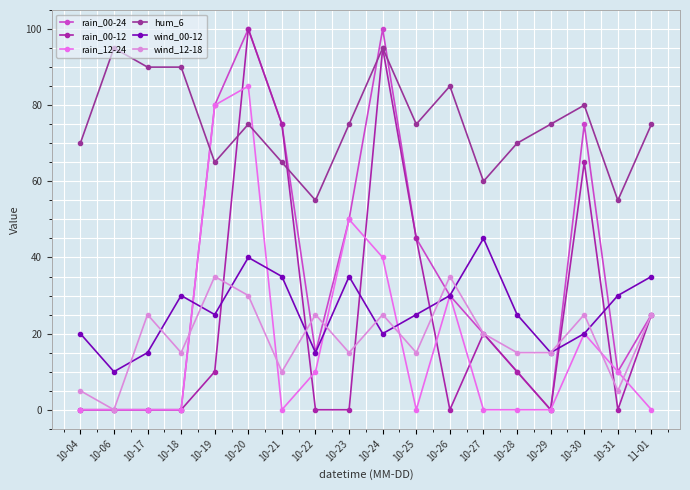

What is the label of the 4th point from the right?

10-29